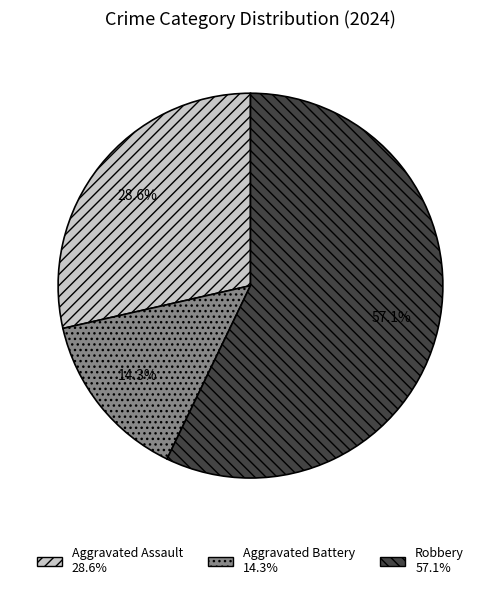

Is there any slice that represents more than half of the pie?

Yes